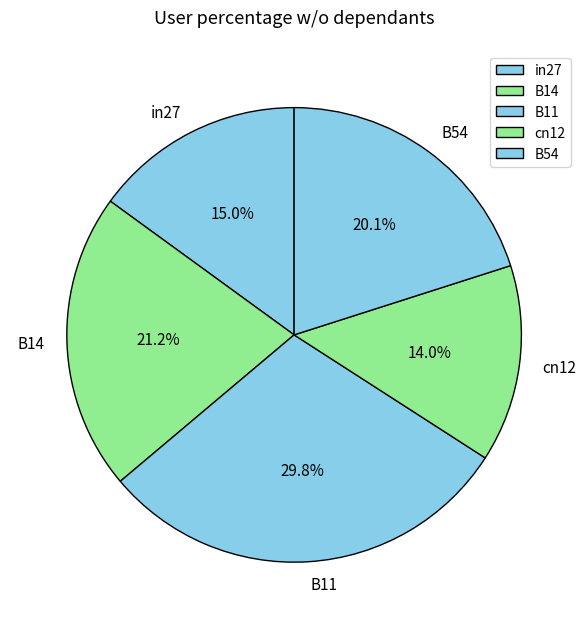

To the nearest percent, what percentage of the pie is cn12?

14%